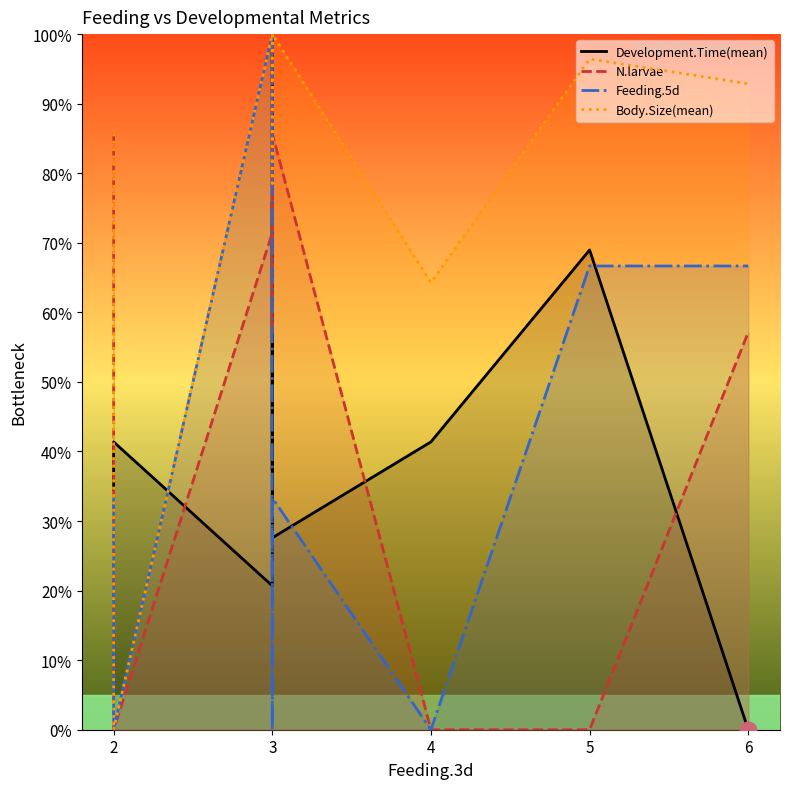

List the series in order of their peak value, lowest first.

Development.Time(mean), N.larvae, Feeding.5d, Body.Size(mean)